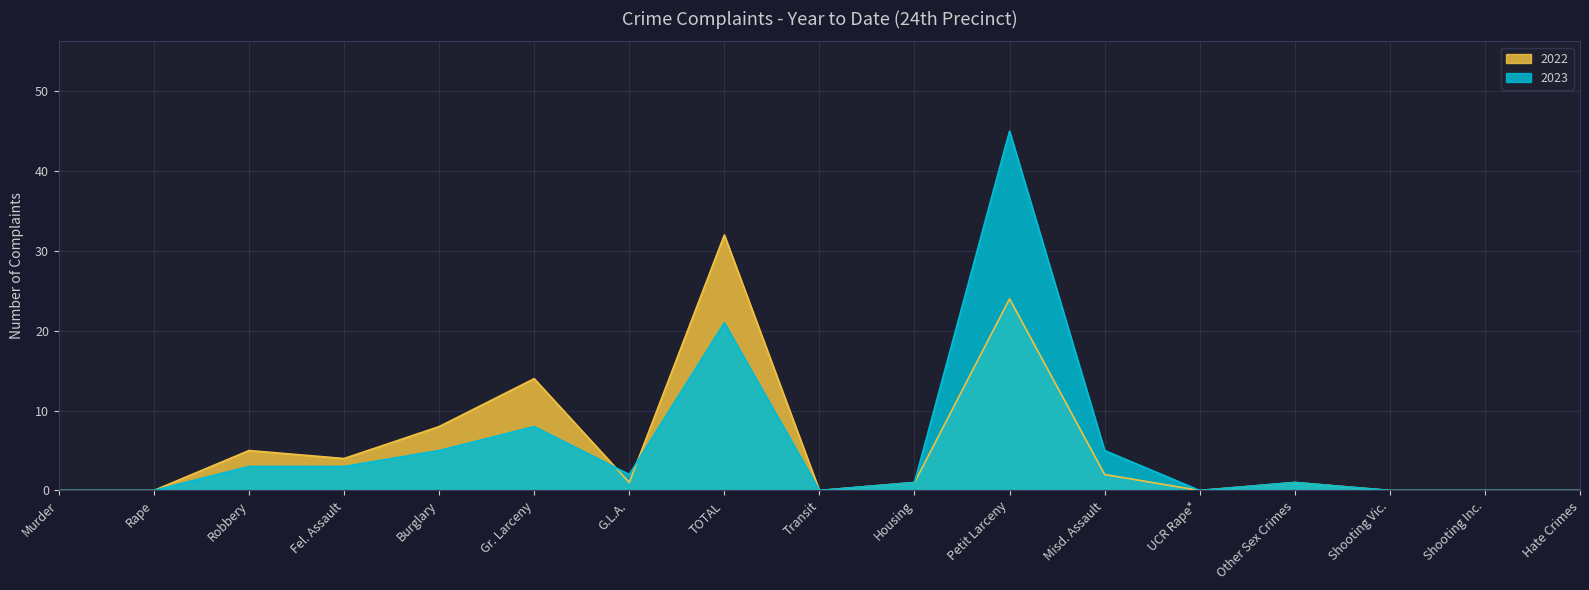

How many lines are shown in the chart?

2